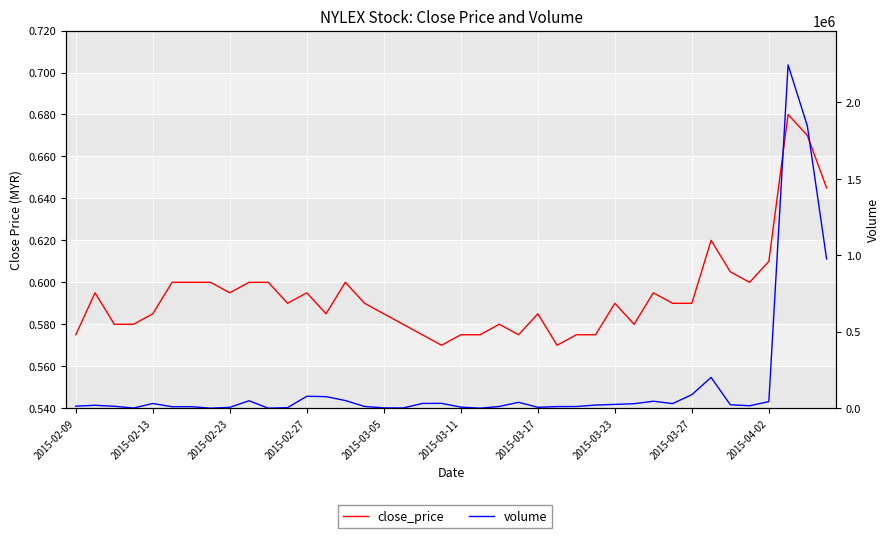

Rank the categories by close_price value from highest to lowest.

37, 38, 39, 33, 36, 34, 2015-03-11, 2015-03-17, 2015-03-23, 2015-04-02, 10, 14, 35, 2015-02-13, 2015-03-27, 12, 30, 11, 15, 28, 31, 32, 2015-03-05, 13, 16, 24, 2015-02-23, 2015-02-27, 17, 22, 29, 2015-02-09, 18, 20, 21, 23, 26, 27, 19, 25